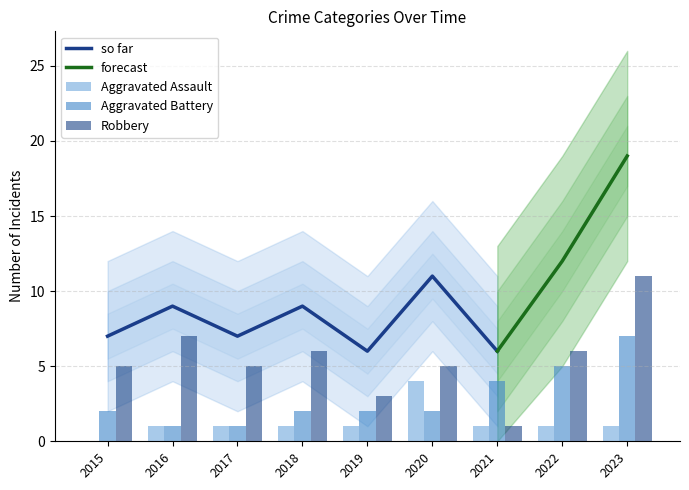

What is the approximate value of Aggravated Battery at 2023?

7